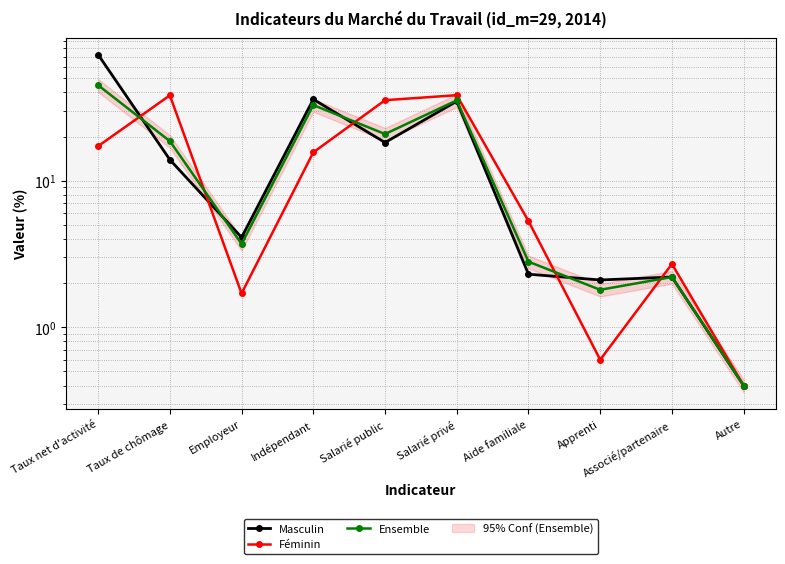

After their last crossing, which series has the higher values: Féminin or Masculin?

Féminin